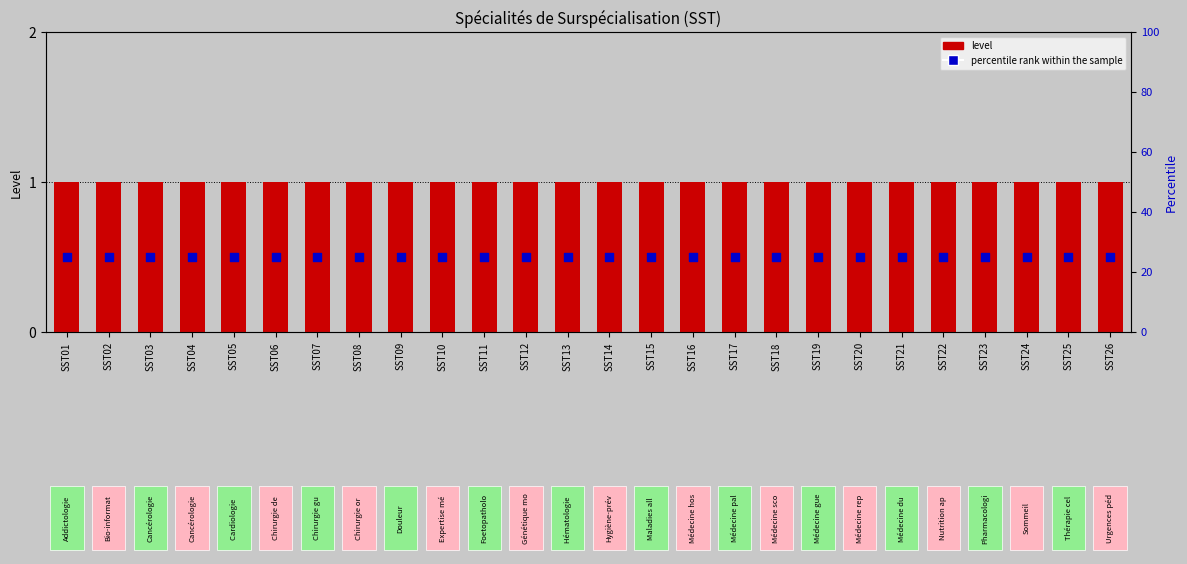

Is the value of percentile rank within the sample at SST04 greater than the value of level at SST26?

Yes